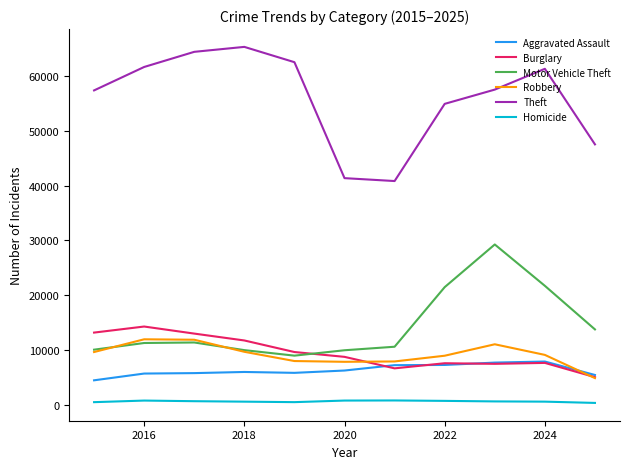

Is this an area chart (filled region under the line)?

No